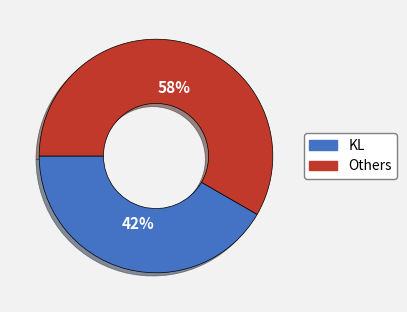

Does any single category account for the majority?

Yes